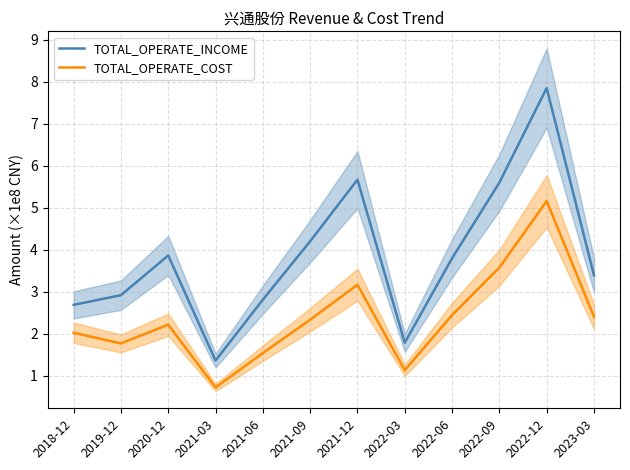

True or false: TOTAL_OPERATE_COST has more than 0 points higher than both neighbors.

True